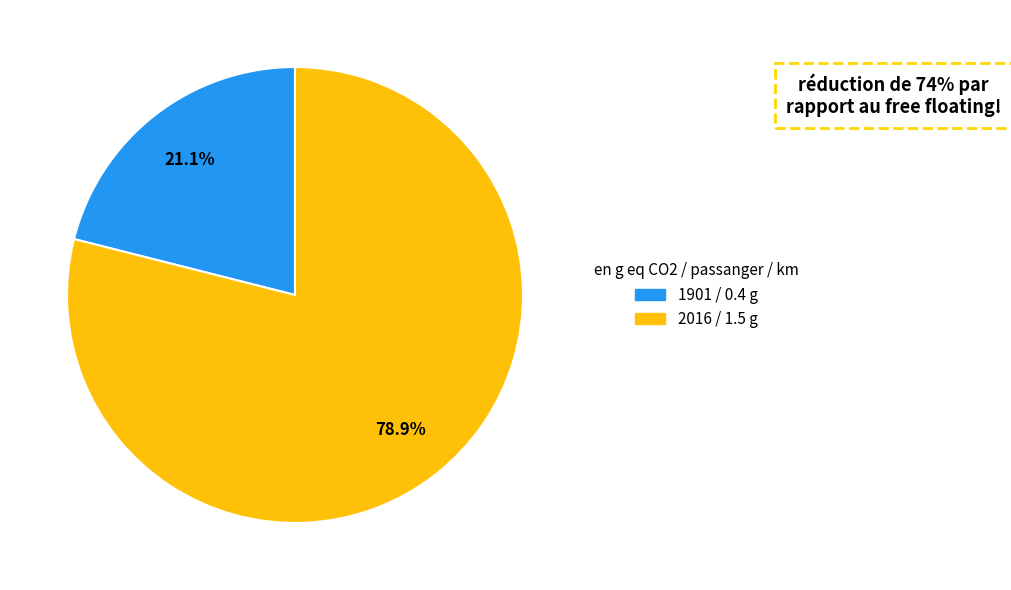

Rank the categories by value from lowest to highest.

1901, 2016